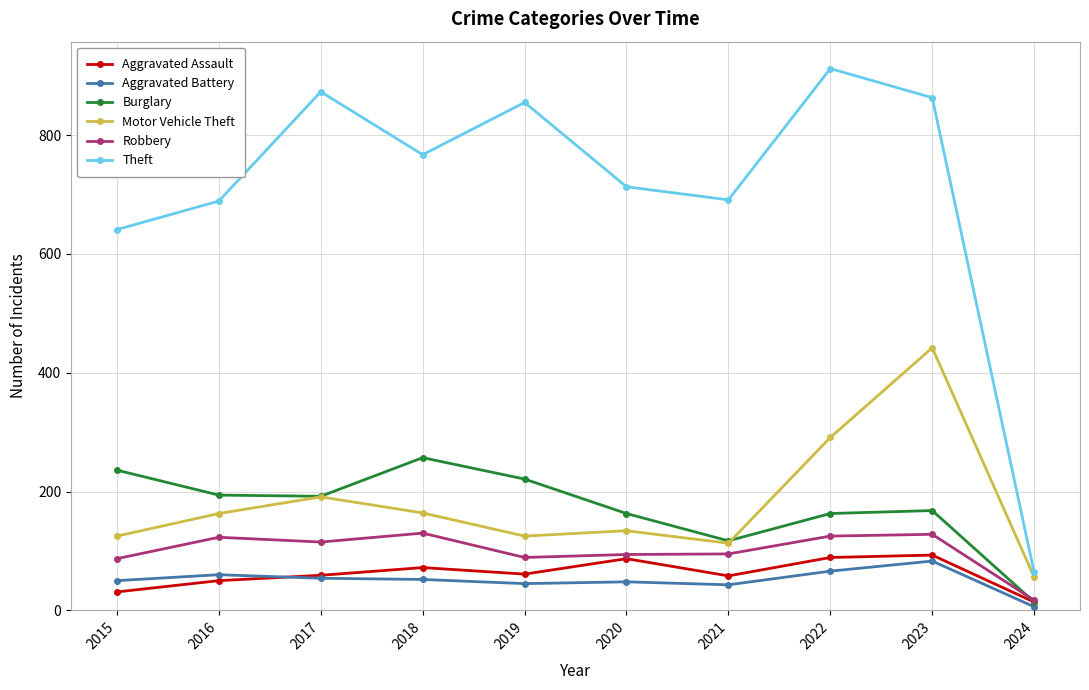

At which label does Aggravated Battery first exceed 52?

2016